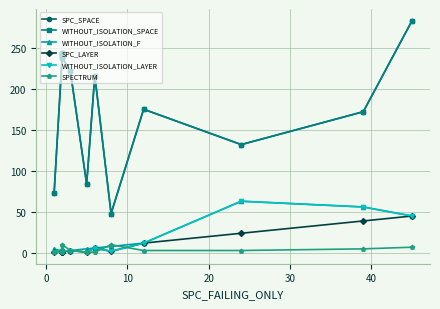

Reading left to right, list all the values displayed in this chart.

SPC_SPACE: 73	241	244	239	243	238	221	84	216	48	175	132	172	283
WITHOUT_ISOLATION_SPACE: 73	241	244	239	243	238	221	84	216	48	175	132	172	283
WITHOUT_ISOLATION_F: 5	2	2	2	2	2	3	5	6	8	12	63	56	45
SPC_LAYER: 1	1	1	1	1	2	3	1	6	2	12	24	39	45
WITHOUT_ISOLATION_LAYER: 1	1	1	1	1	2	3	1	6	2	12	63	56	45
SPECTRUM: 1	4	2	1	2	10	3	1	1	10	3	3	5	7